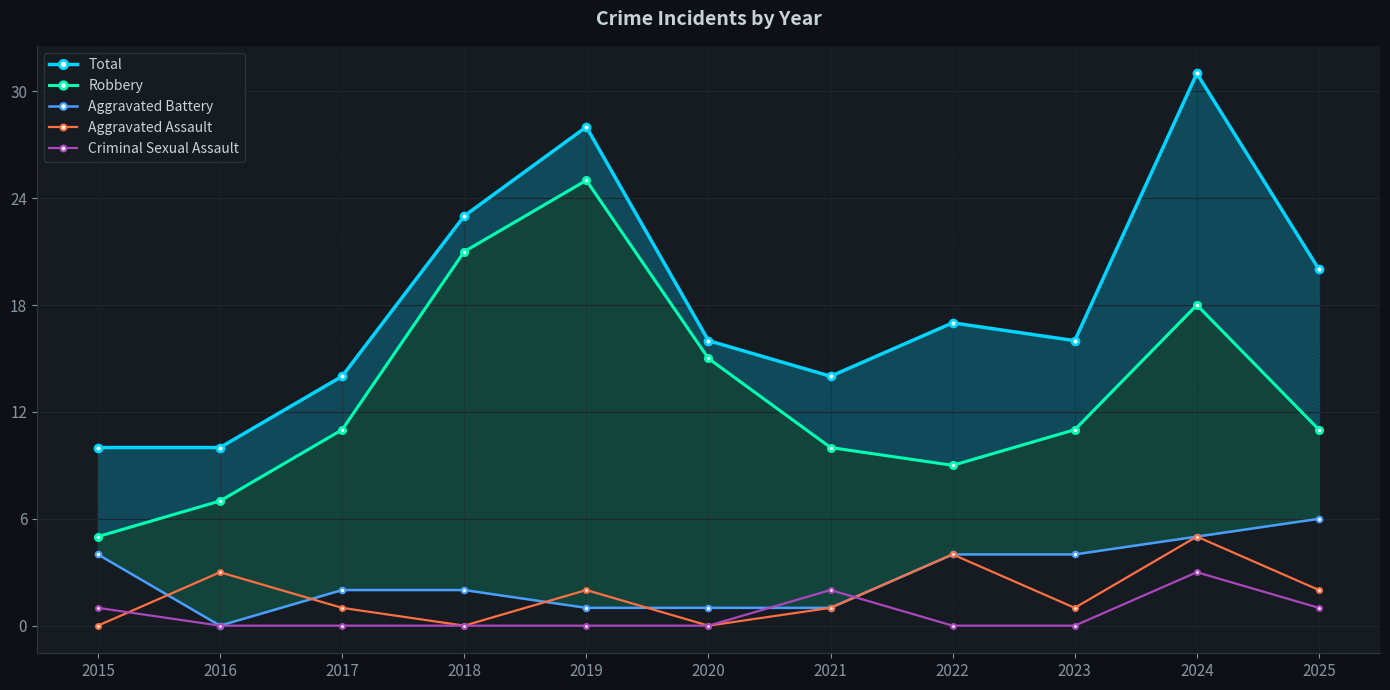

What is the minimum value for Total?

10